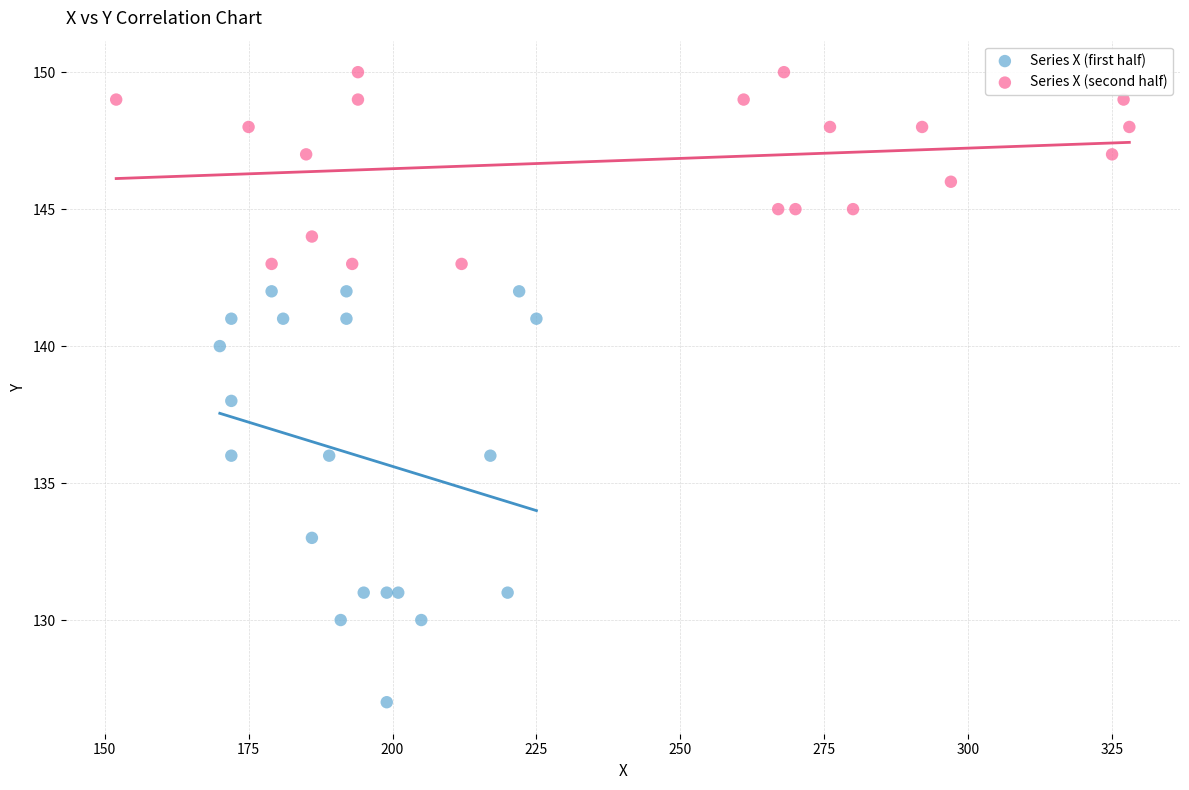

Which series has the largest Y range (max minus min)?

Series X (first half)